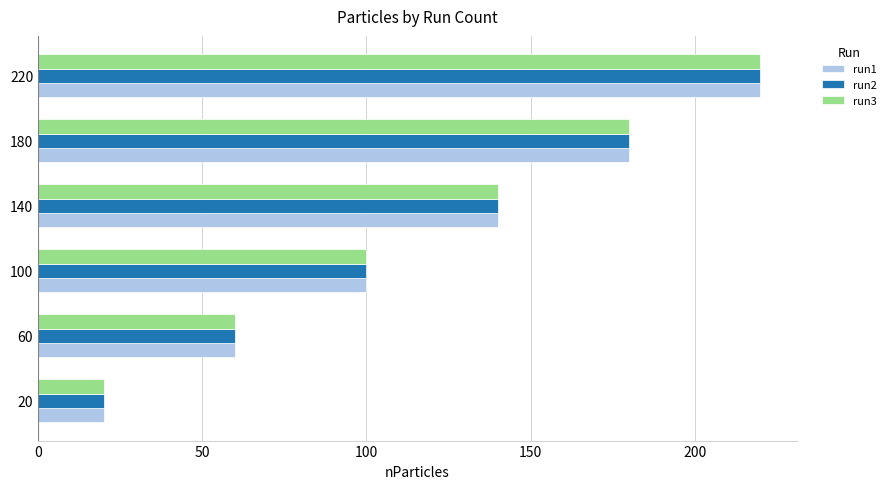

Which label corresponds to the largest value in the chart?

220